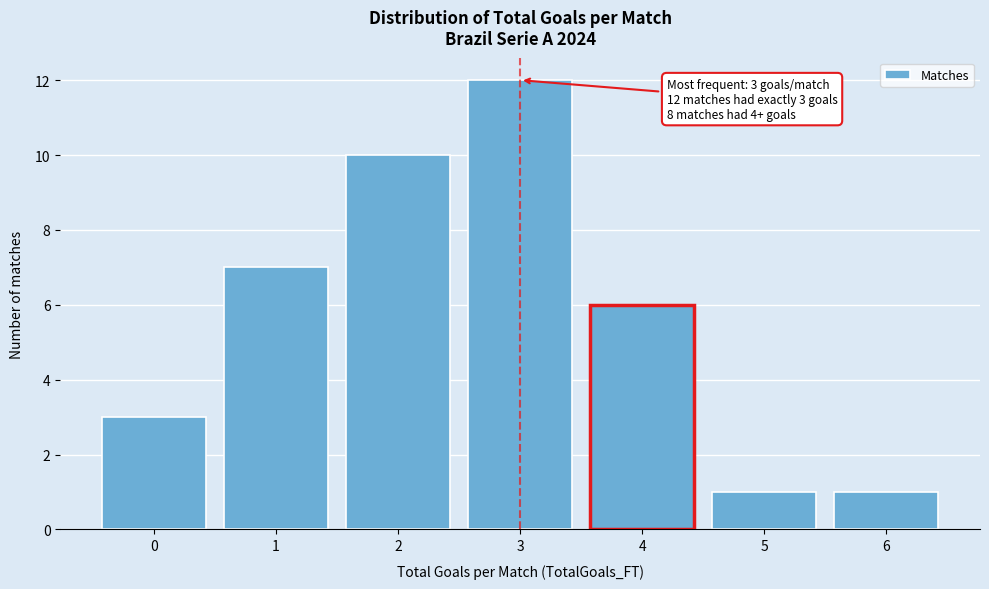

Reading left to right, transcribe all the data shown in this chart.

0=3	1=7	2=10	3=12	4=6	5=1	6=1